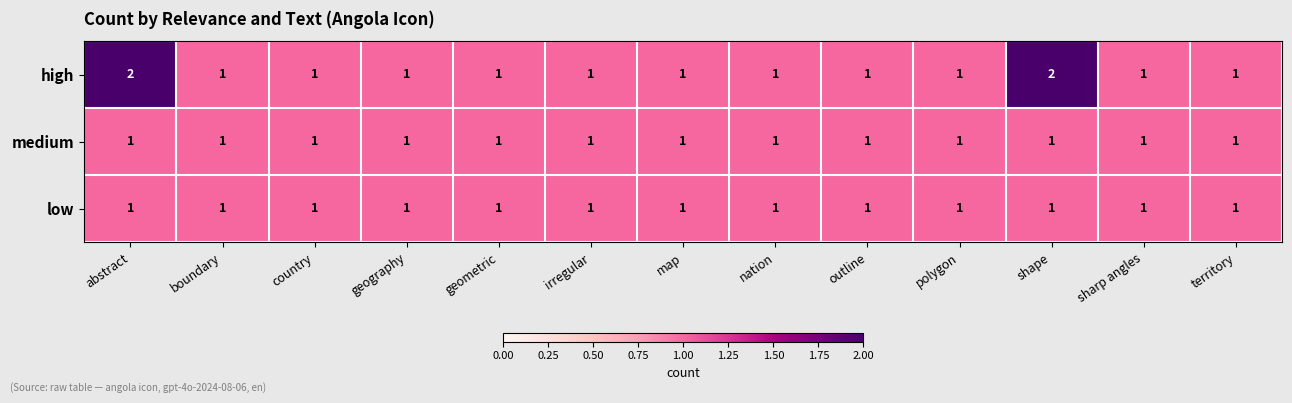

Is it true that low equals 1 at irregular?

True